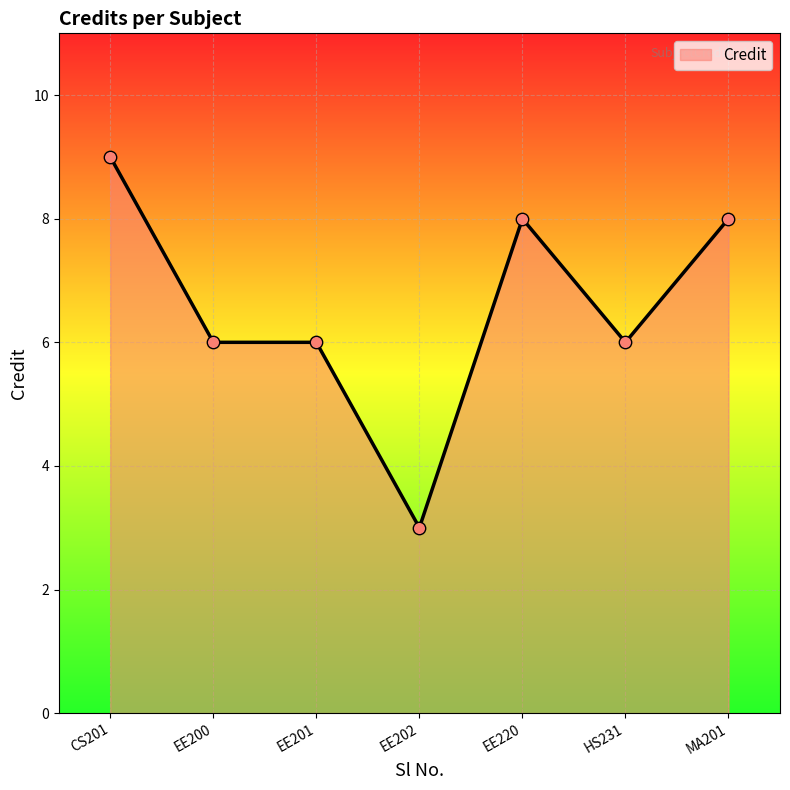

Between CS201 and EE201, which is larger?

CS201